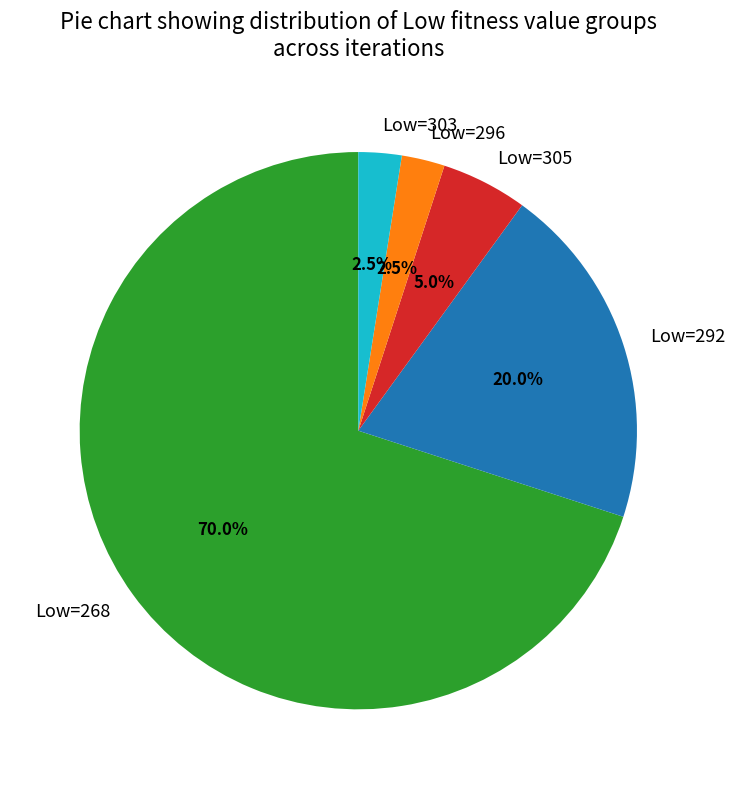

What portion of the pie excludes Low=268?

30.0%